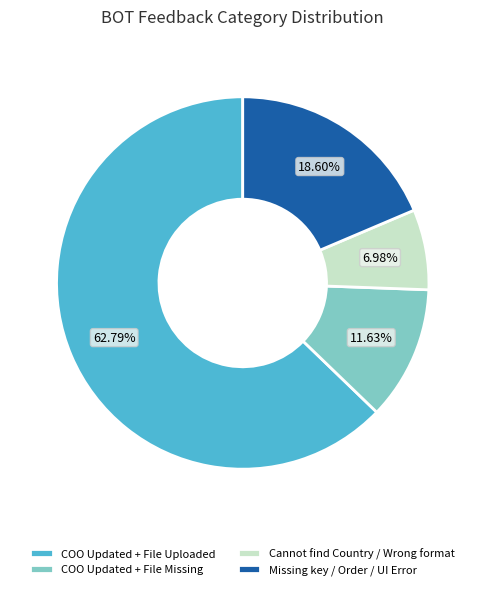

What is the largest slice in the pie chart?

COO Updated + File Uploaded